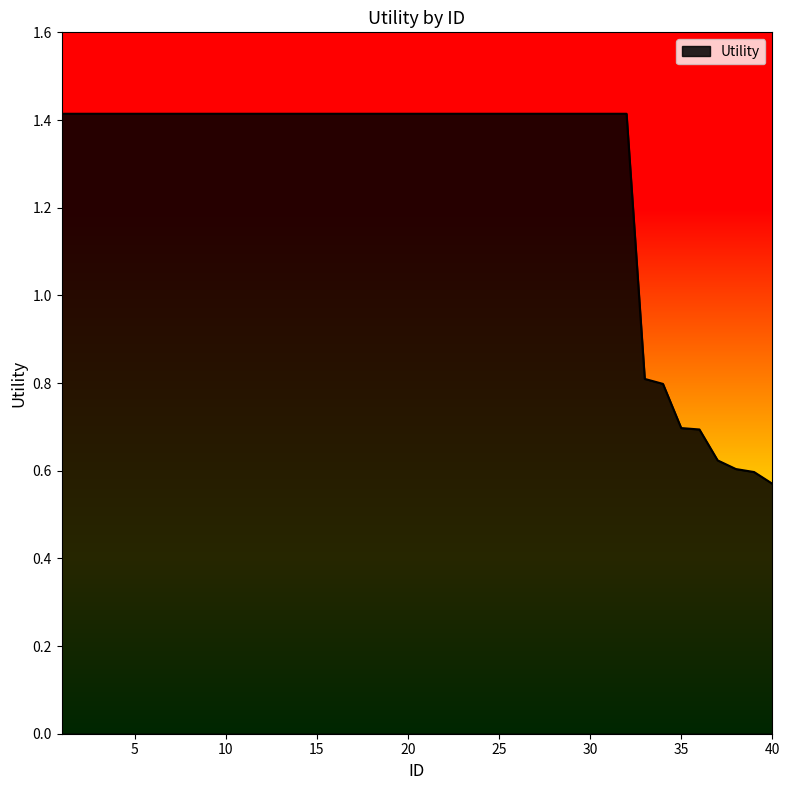

How many categories are shown in the chart?

40